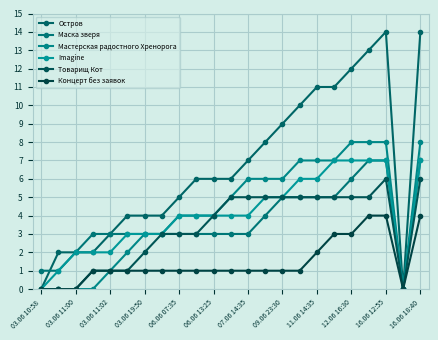

Which series has the largest total across all categories?

Остров